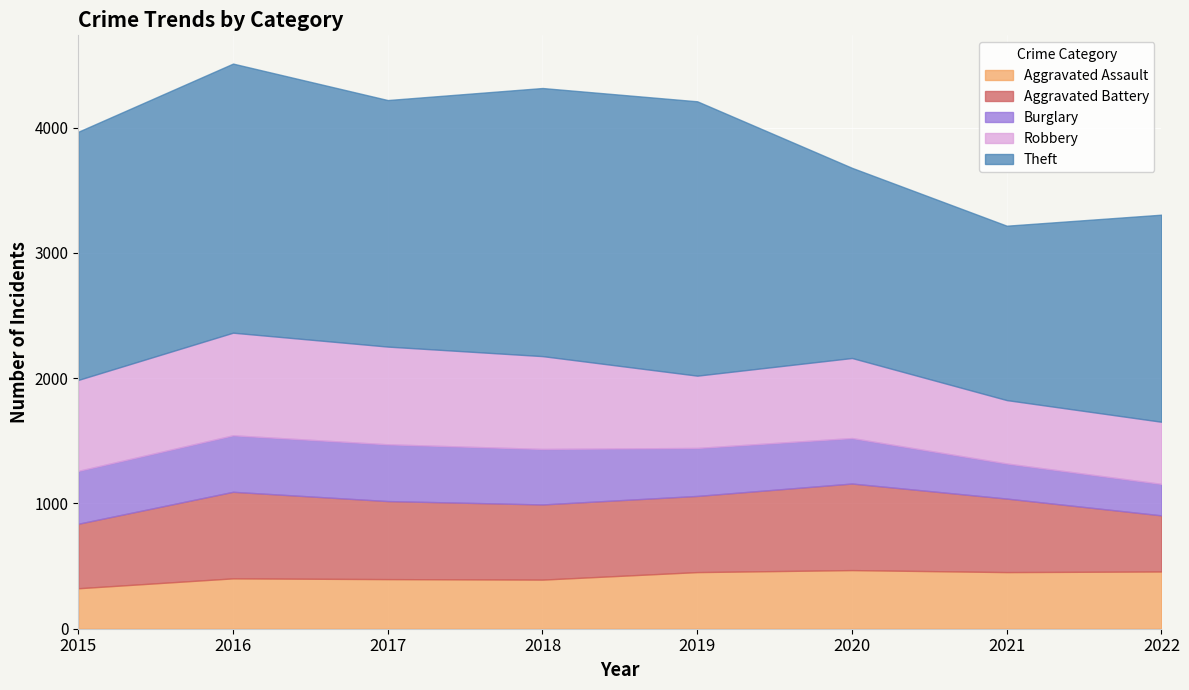

How many interior local peaks does the Burglary series have?

1